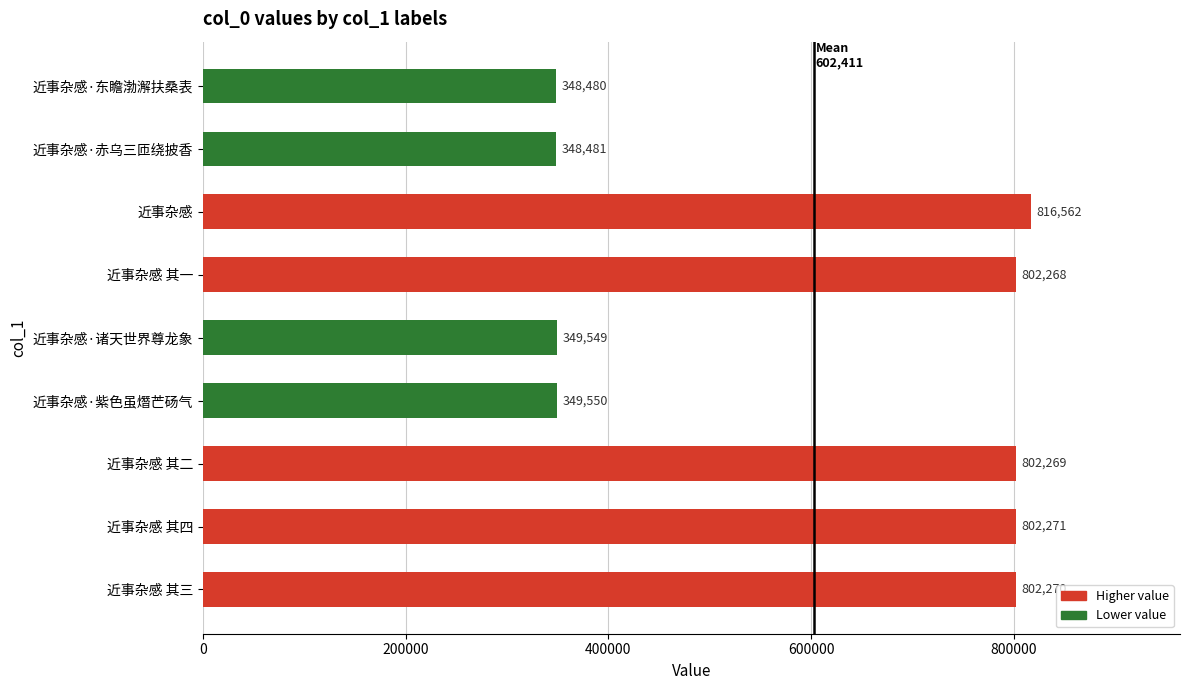

What is the sum of all values?

5421700